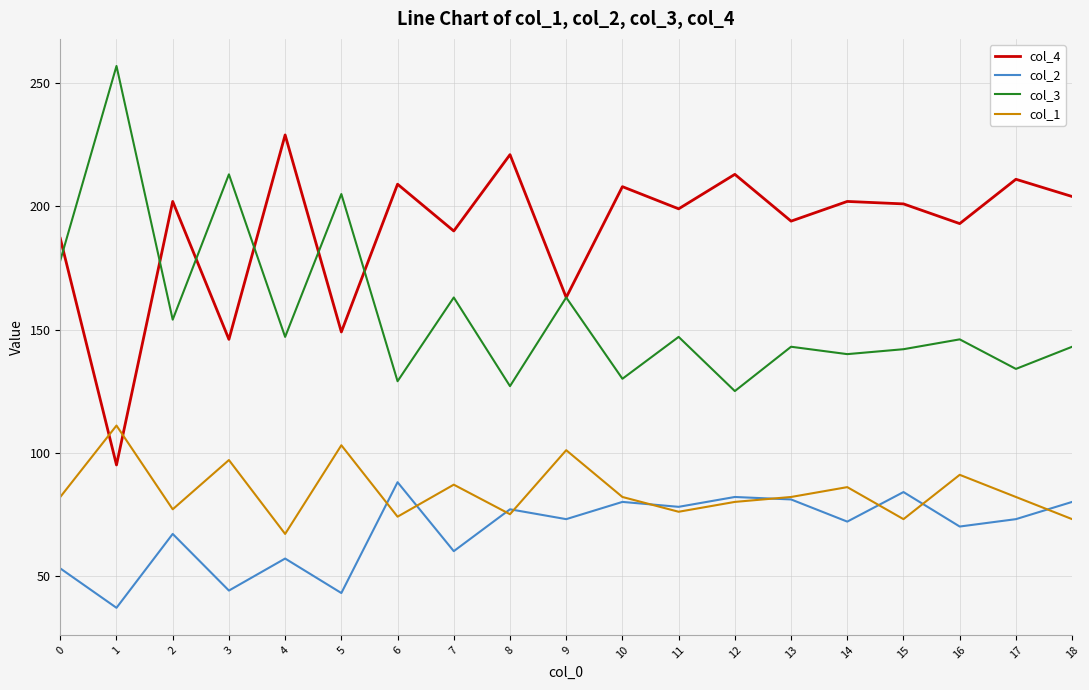

Reading left to right, transcribe all the data shown in this chart.

col_4: 187	95	202	146	229	149	209	190	221	163	208	199	213	194	202	201	193	211	204
col_2: 53	37	67	44	57	43	88	60	77	73	80	78	82	81	72	84	70	73	80
col_3: 178	257	154	213	147	205	129	163	127	163	130	147	125	143	140	142	146	134	143
col_1: 82	111	77	97	67	103	74	87	75	101	82	76	80	82	86	73	91	82	73